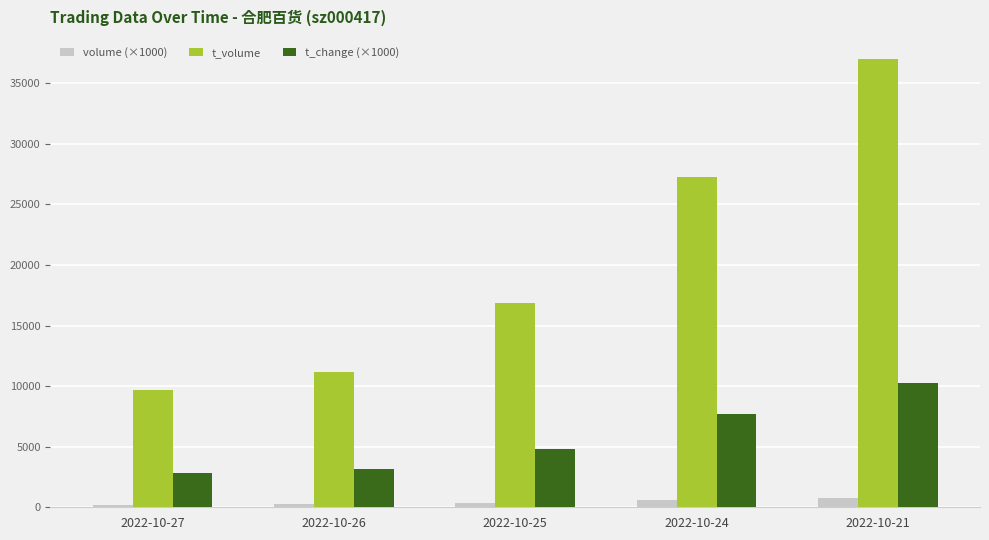

How many data points does each series have?

5